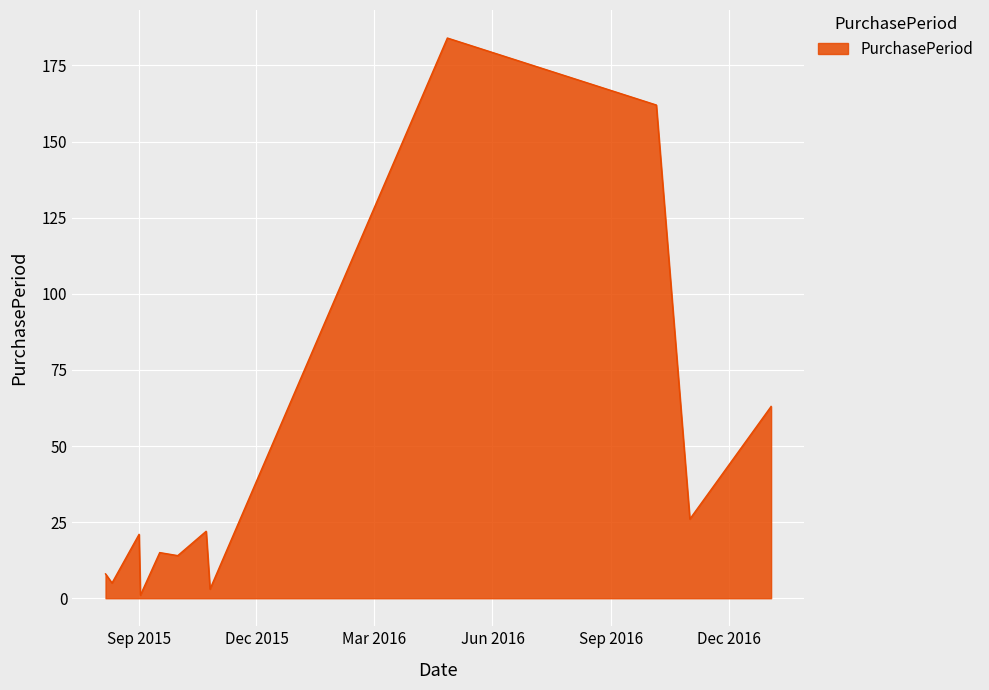

How many lines are shown in the chart?

1